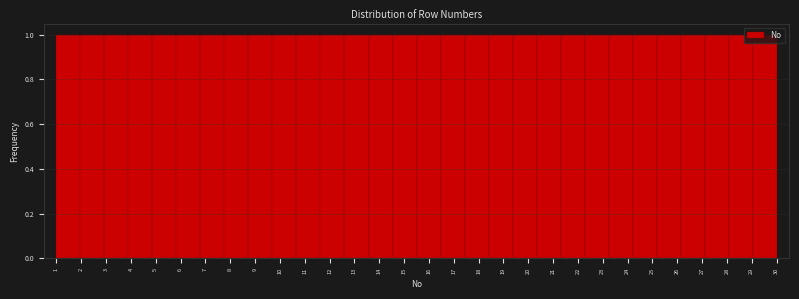

What is the height of the bar covering 3.9 to 4.9 on the x-axis? Neither the bar edges nor the heights are printed on the chart, so give them approximately, as read against the axes.

1